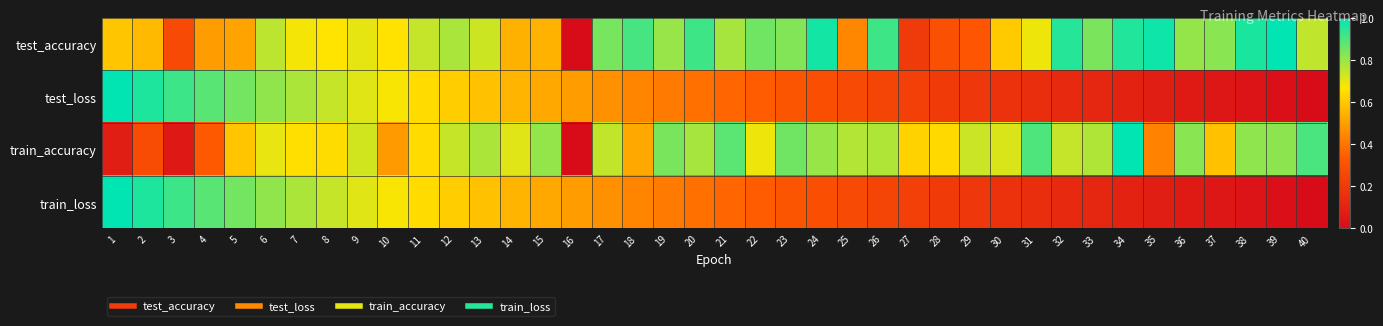

Which has a higher value, 23 or 32?

32